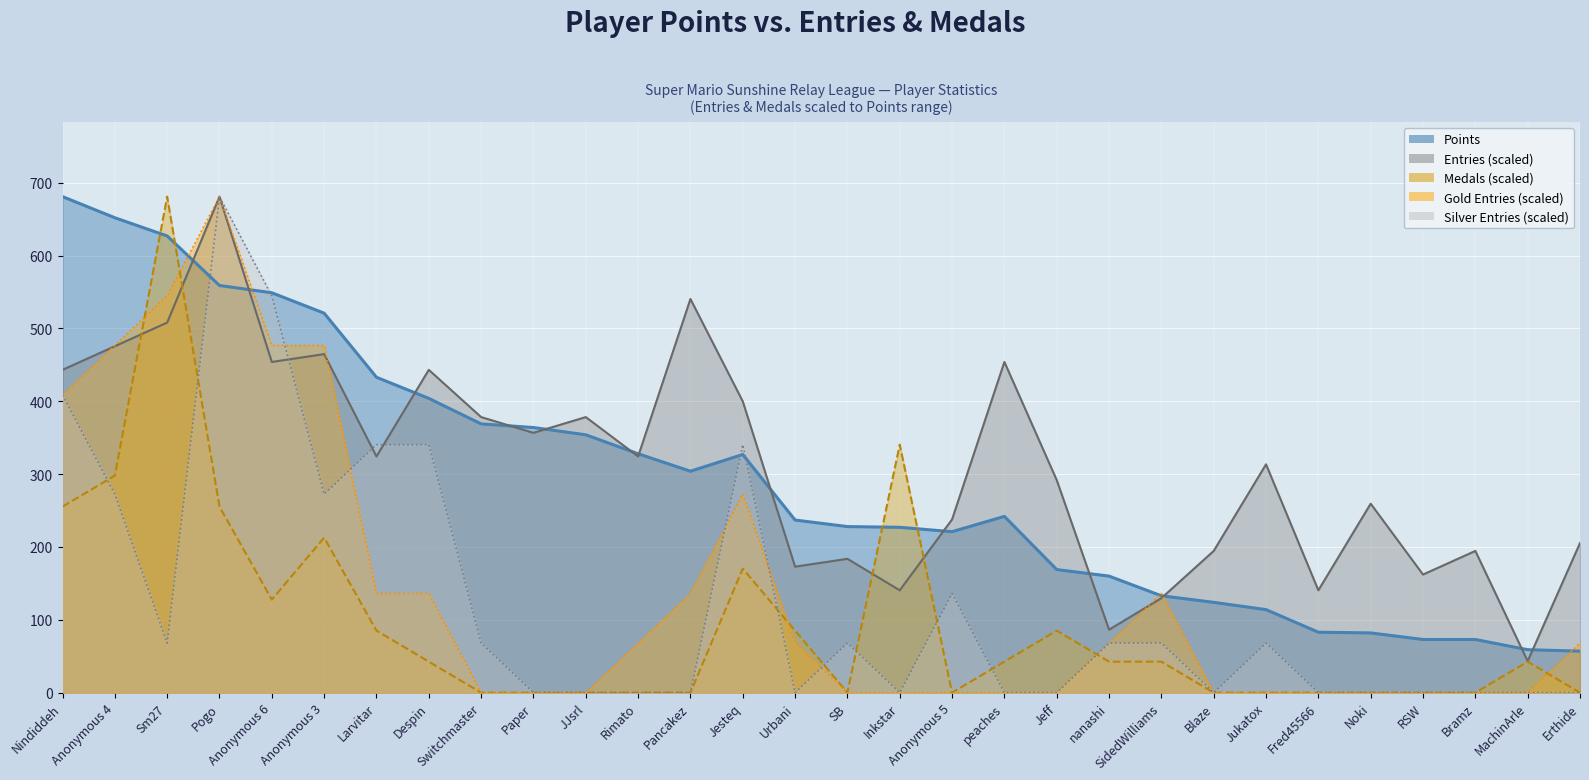

At how many categories does at least one series exceed 403?

10